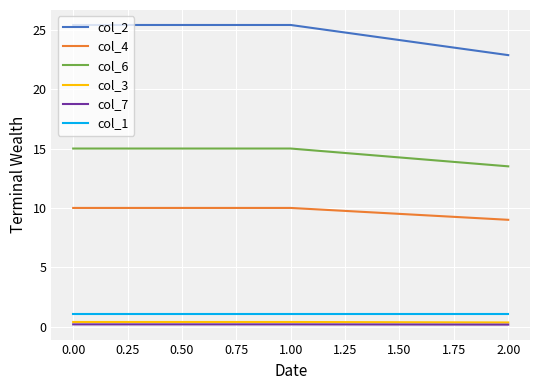

How many col_6 values are between 13 and 15?

3